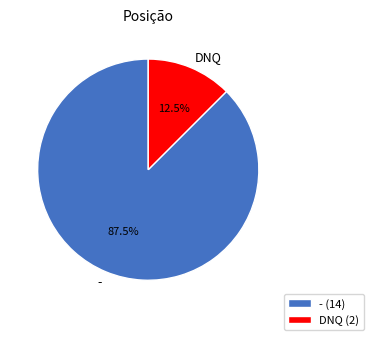

Count the number of slices in the pie.

2